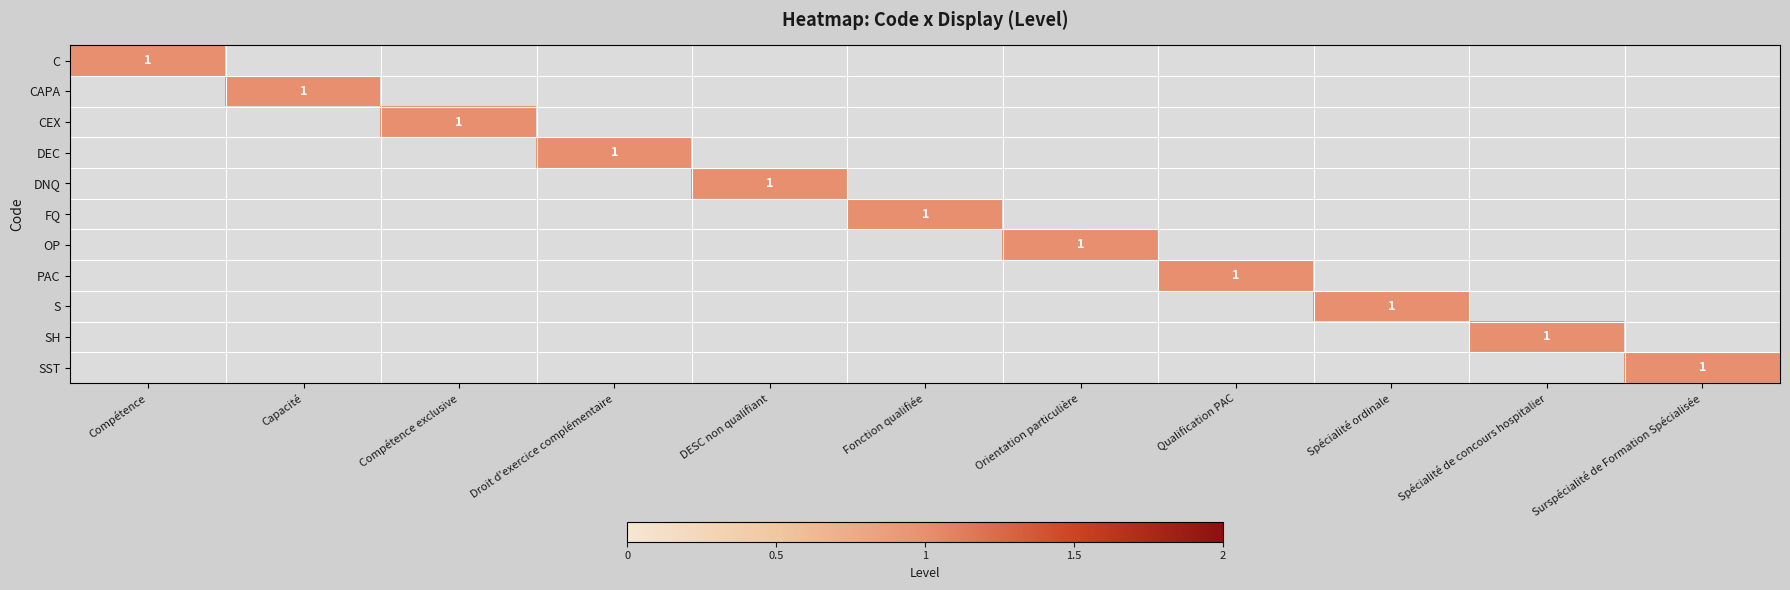

Rank the series at DESC non qualifiant from highest to lowest value.

DNQ, C, CAPA, CEX, DEC, FQ, OP, PAC, S, SH, SST